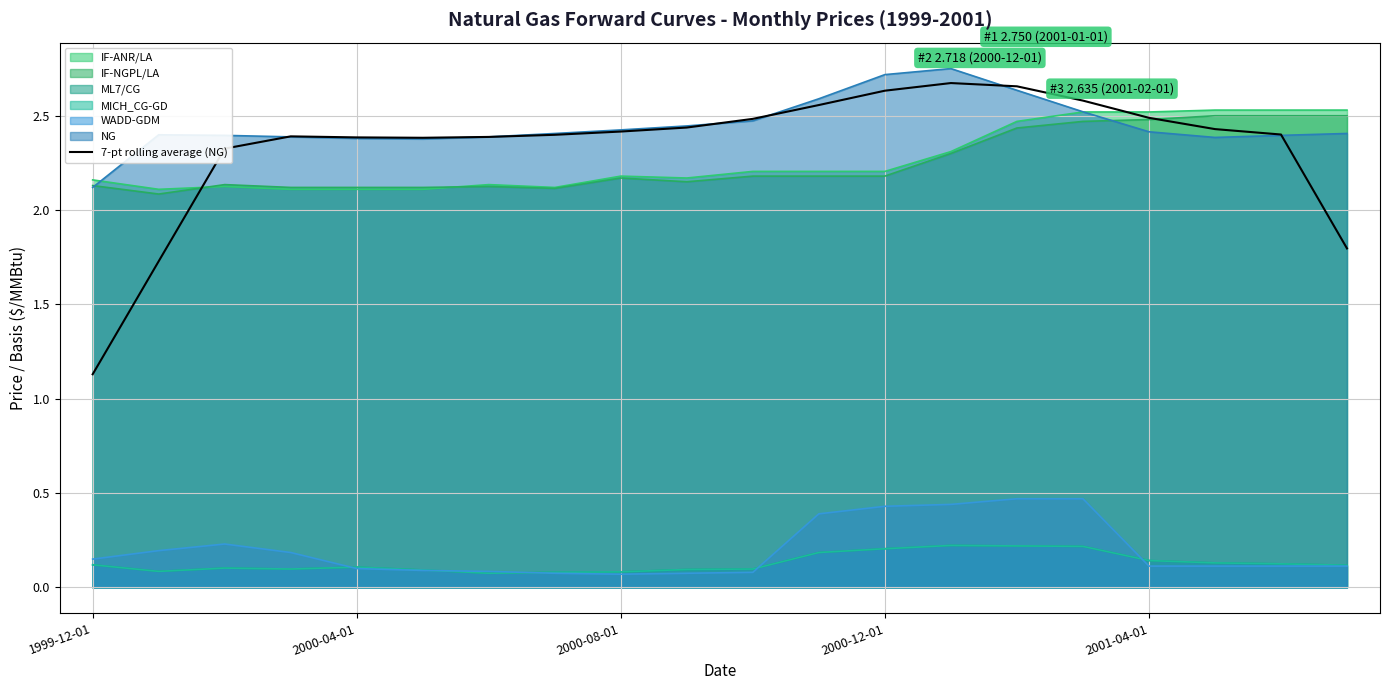

What is the difference between the values at 2000-08-01 and 1999-12-01?

1.3